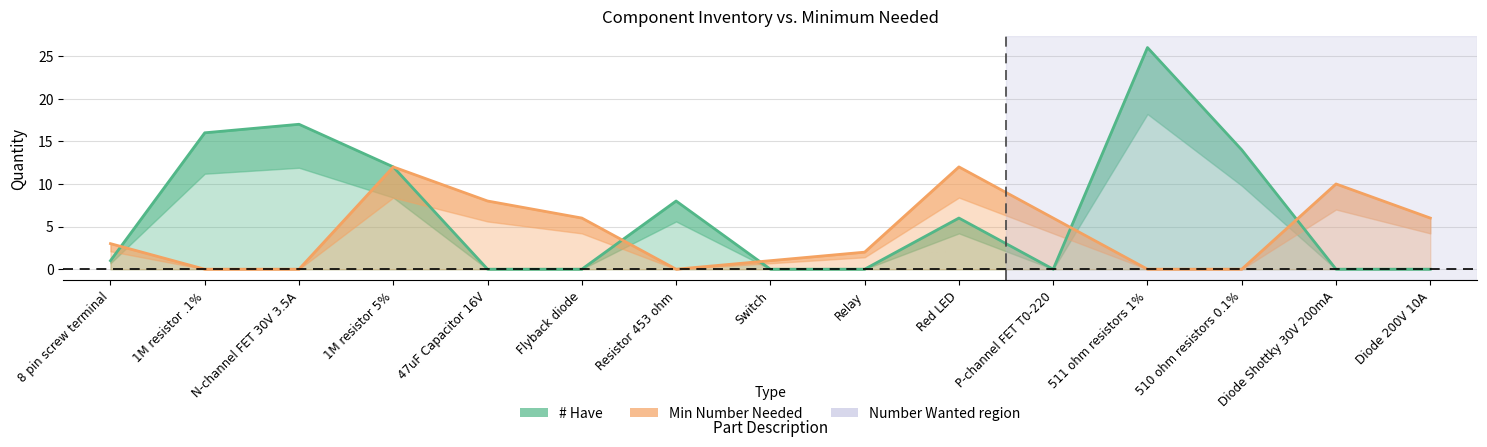

Which series has the widest spread of values?

# Have